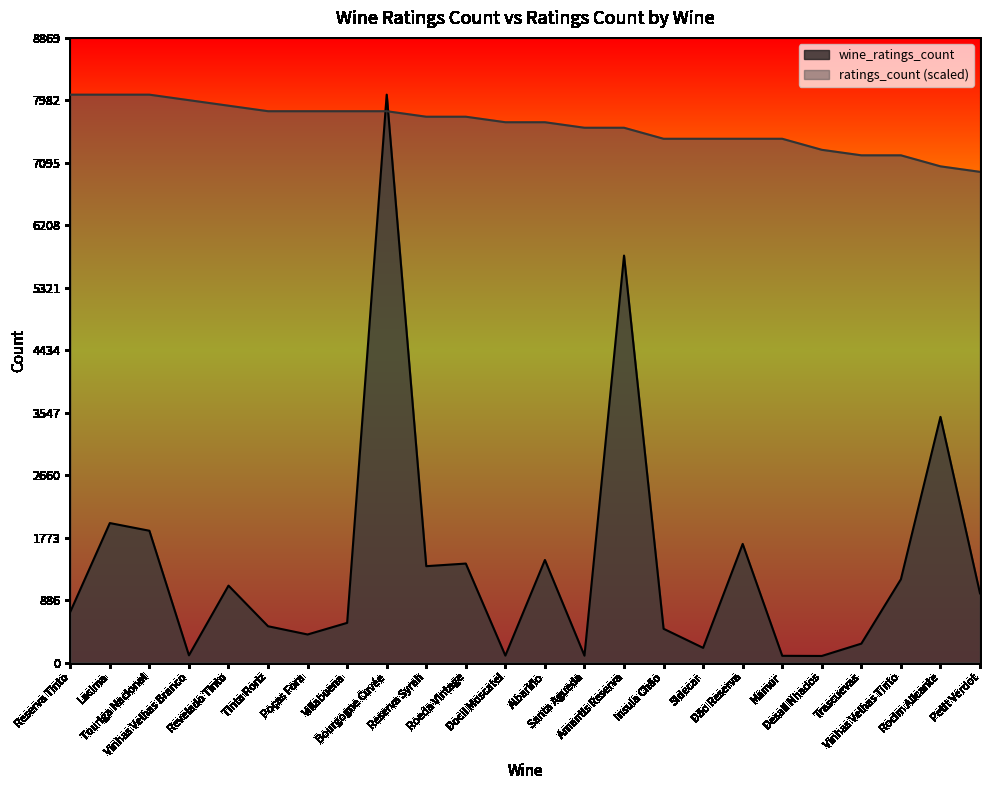

Rank the series by their maximum value, from highest to lowest.

wine_ratings_count, ratings_count